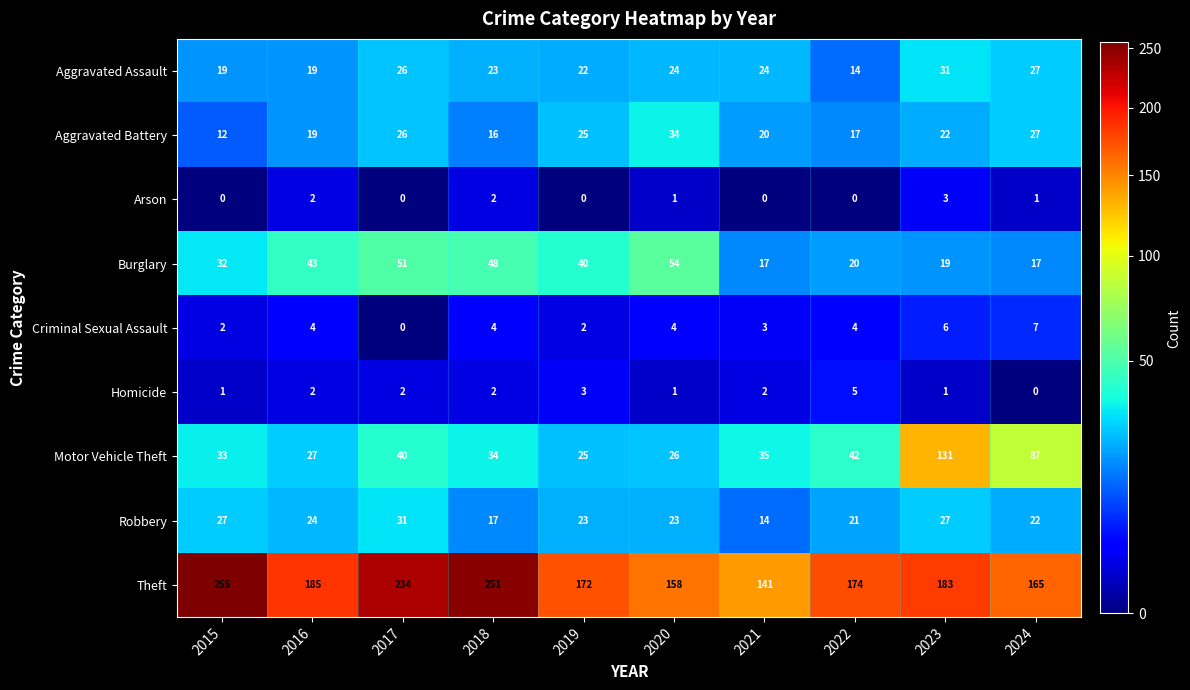

Which series changed the most between 2018 and 2022?

Theft